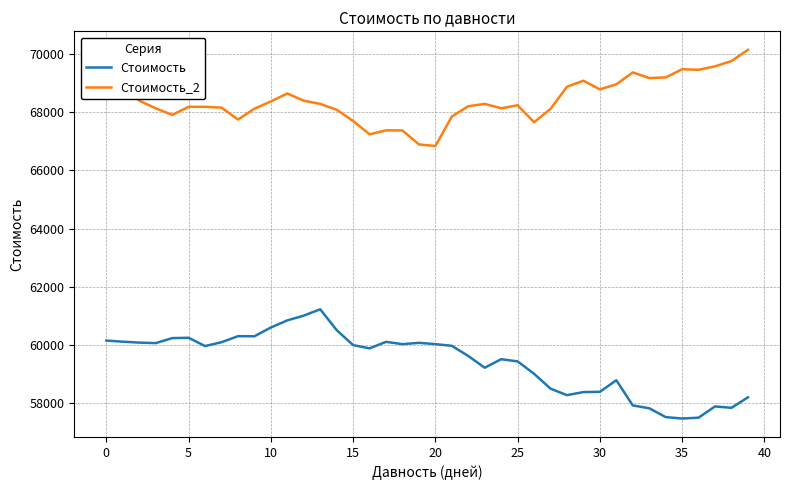

What are all the series names shown in the legend?

Стоимость, Стоимость_2